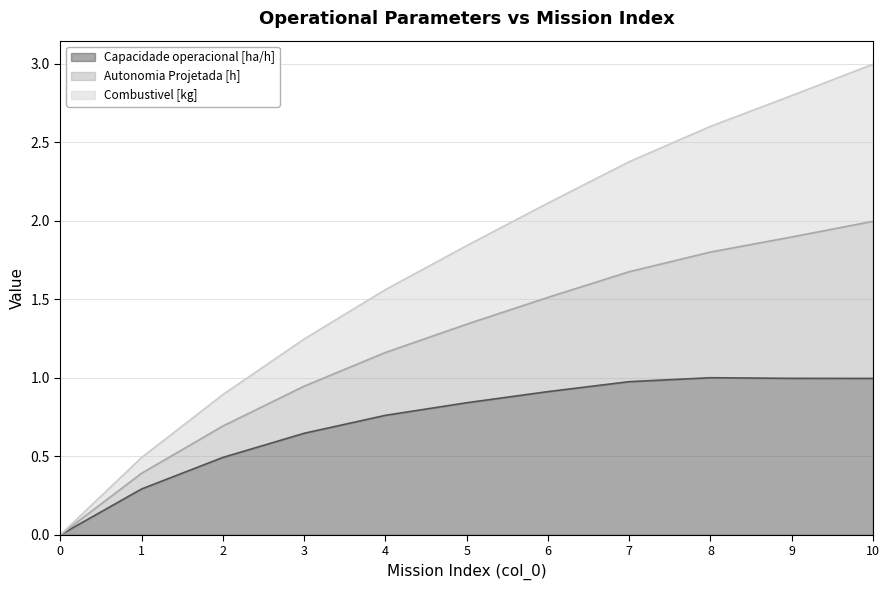

Which series has the largest range (max minus min)?

Autonomia Projetada [h]